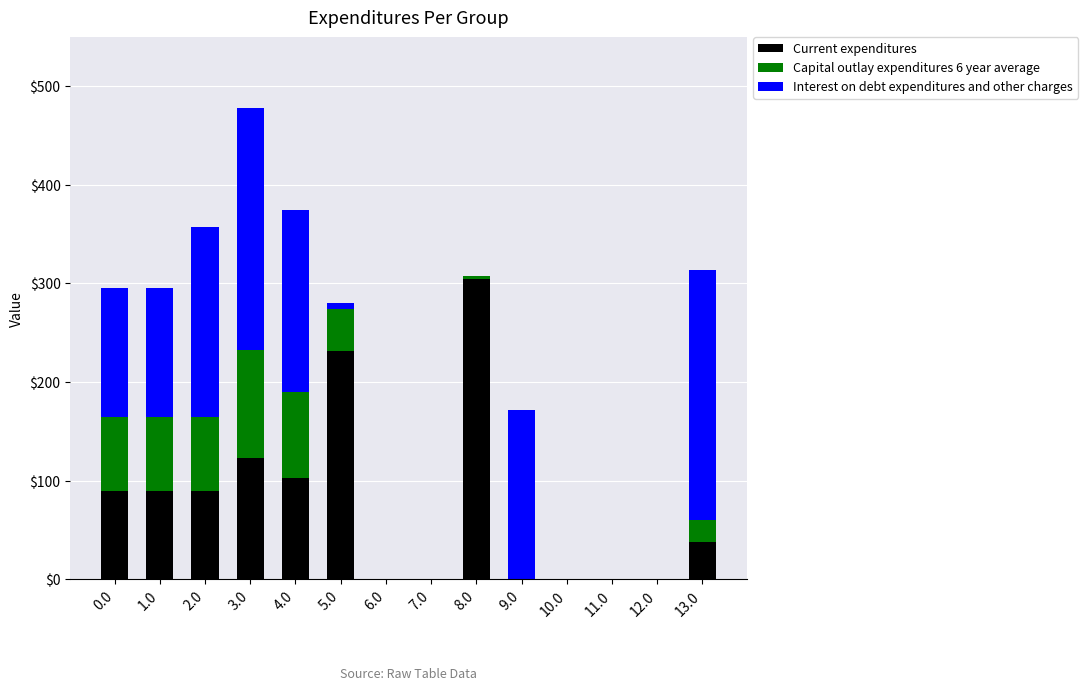

How many values in the Current expenditures series exceed 89?

7